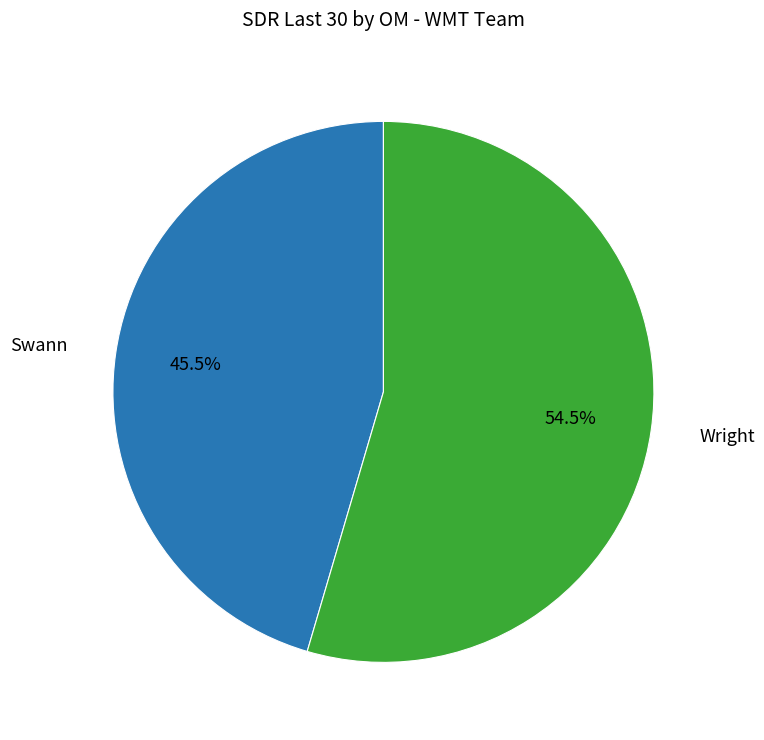

Does any single category account for the majority?

Yes